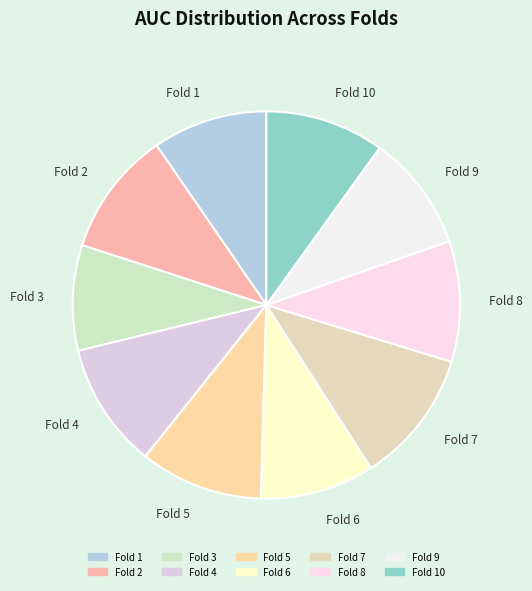

Which category has the biggest portion of the pie?

Fold 7